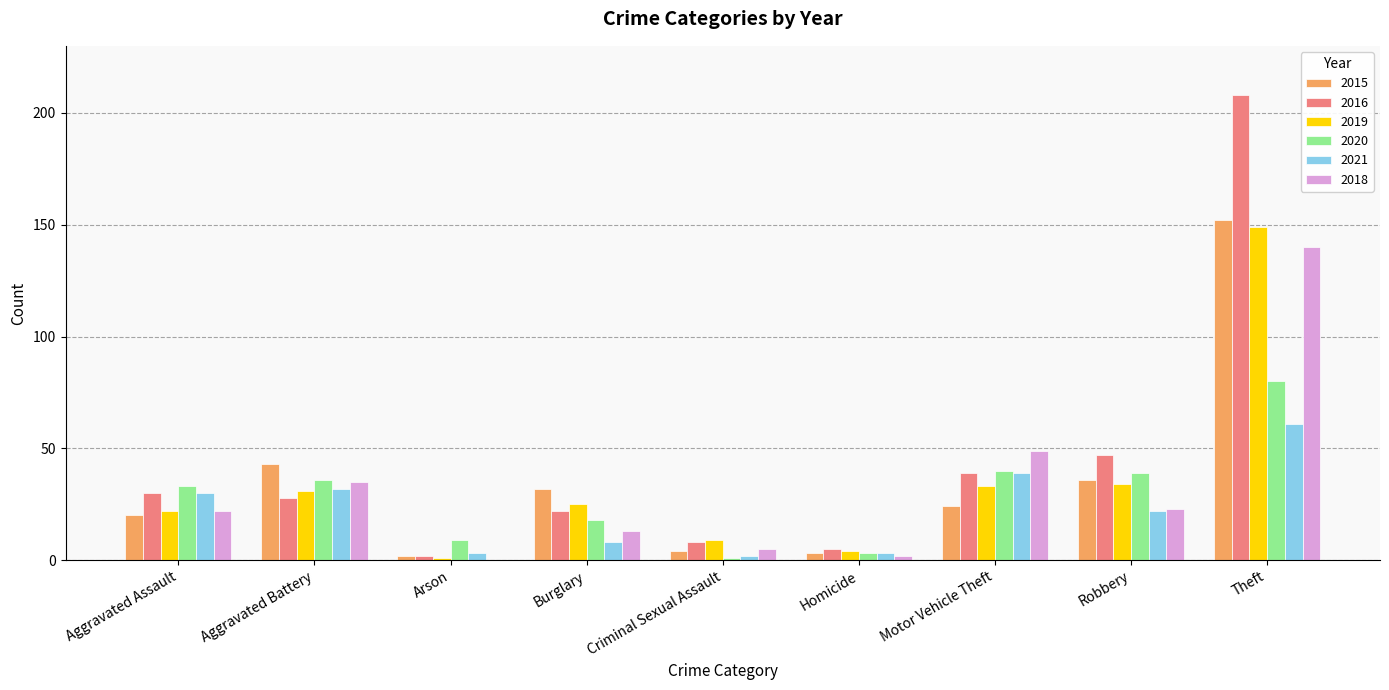

What is the sum of the 2016 values at Aggravated Assault and Criminal Sexual Assault?

38